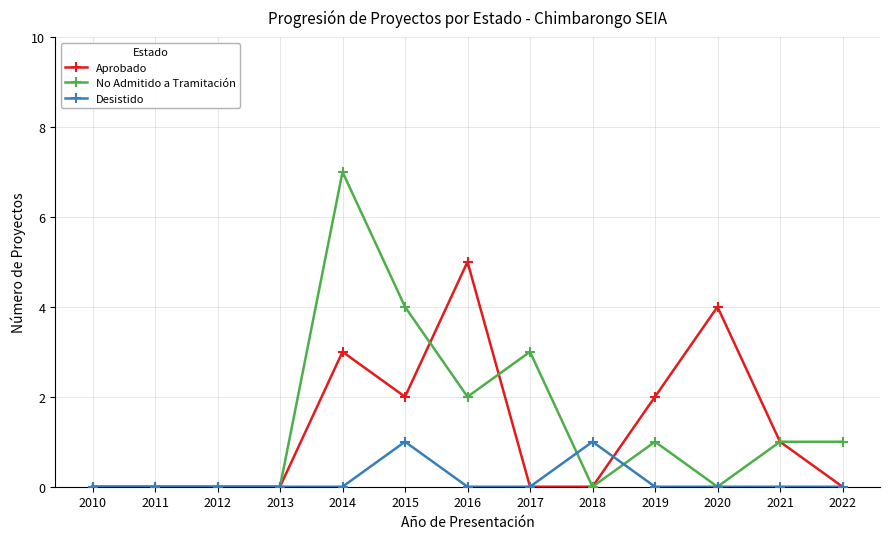

How many lines are shown in the chart?

3